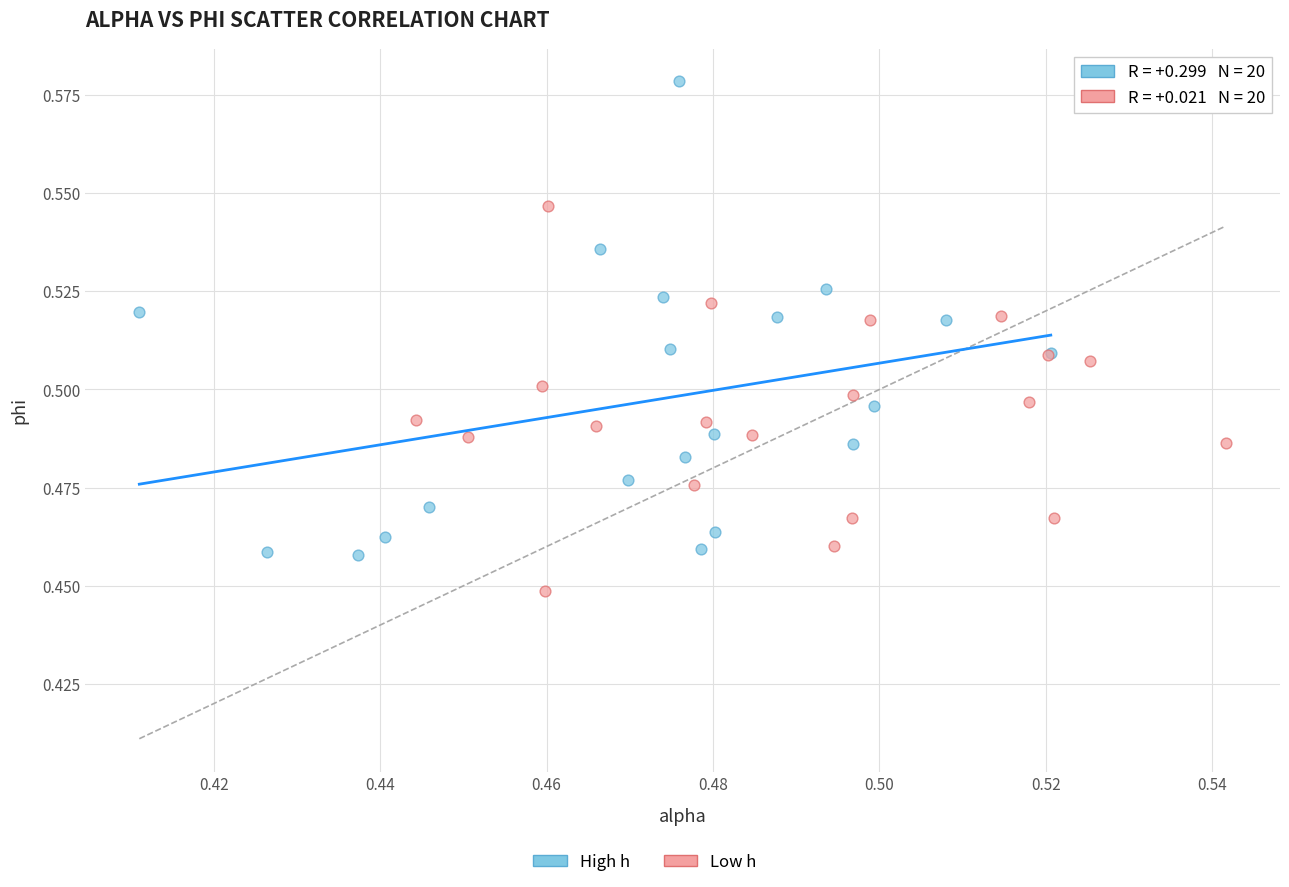

Which series reaches the maximum Y coordinate?

High h